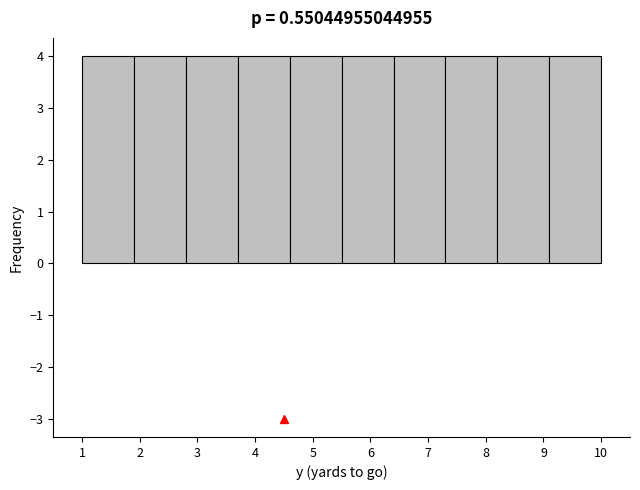

Reading left to right, list every bar in this chart as the range it spans on the x-axis followed by its height. The values are not printed on the chart, so give them approximately, as read against the axis.

1.0 to 1.9: 4
1.9 to 2.8: 4
2.8 to 3.7: 4
3.7 to 4.6: 4
4.6 to 5.5: 4
5.5 to 6.4: 4
6.4 to 7.3: 4
7.3 to 8.2: 4
8.2 to 9.1: 4
9.1 to 10.0: 4